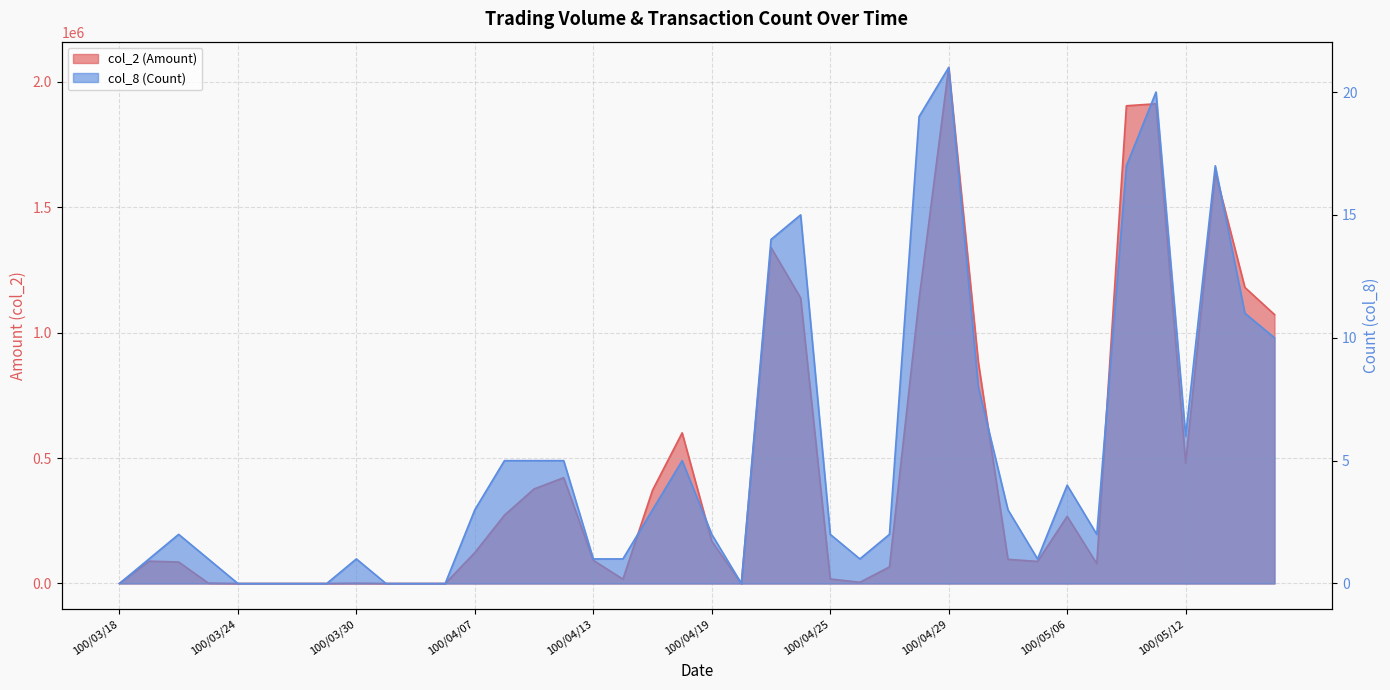

Count the number of data series in this chart.

2